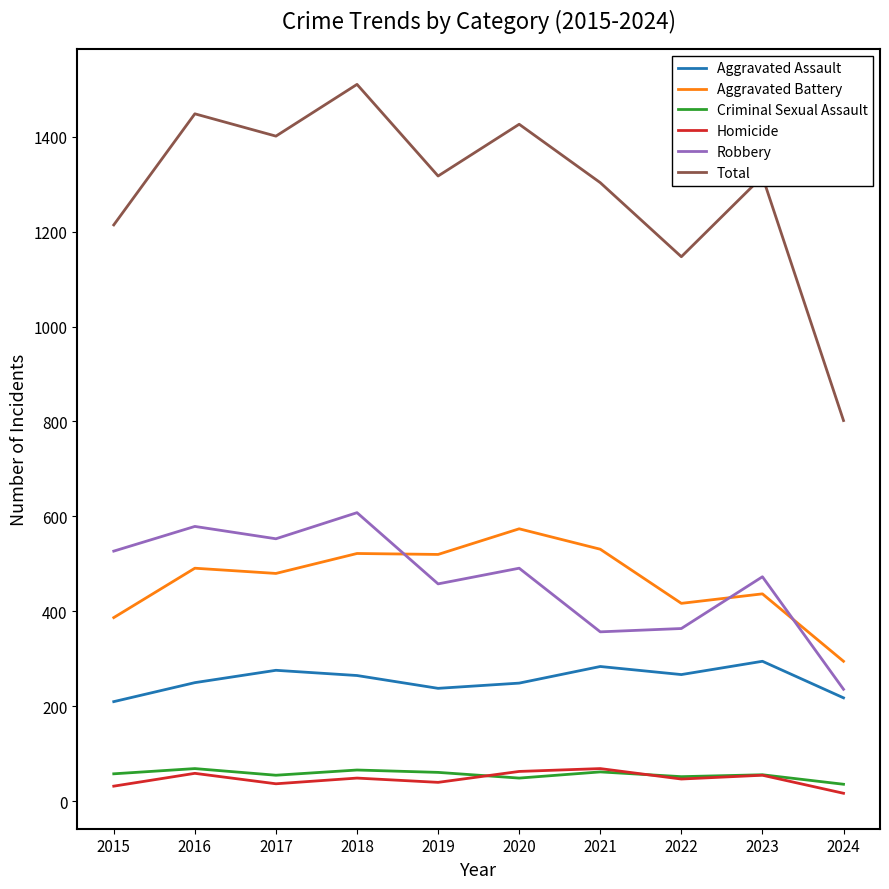

The Aggravated Battery series shows 622 at 2022. True or false?

False